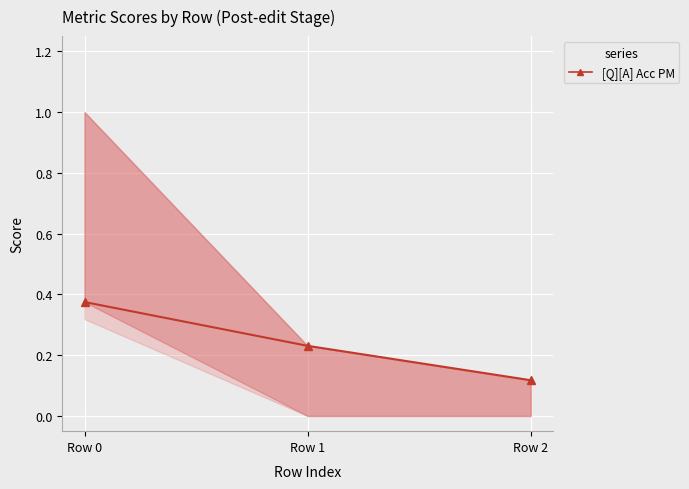

True or false: the data shows 0.4 at Row 0.

True